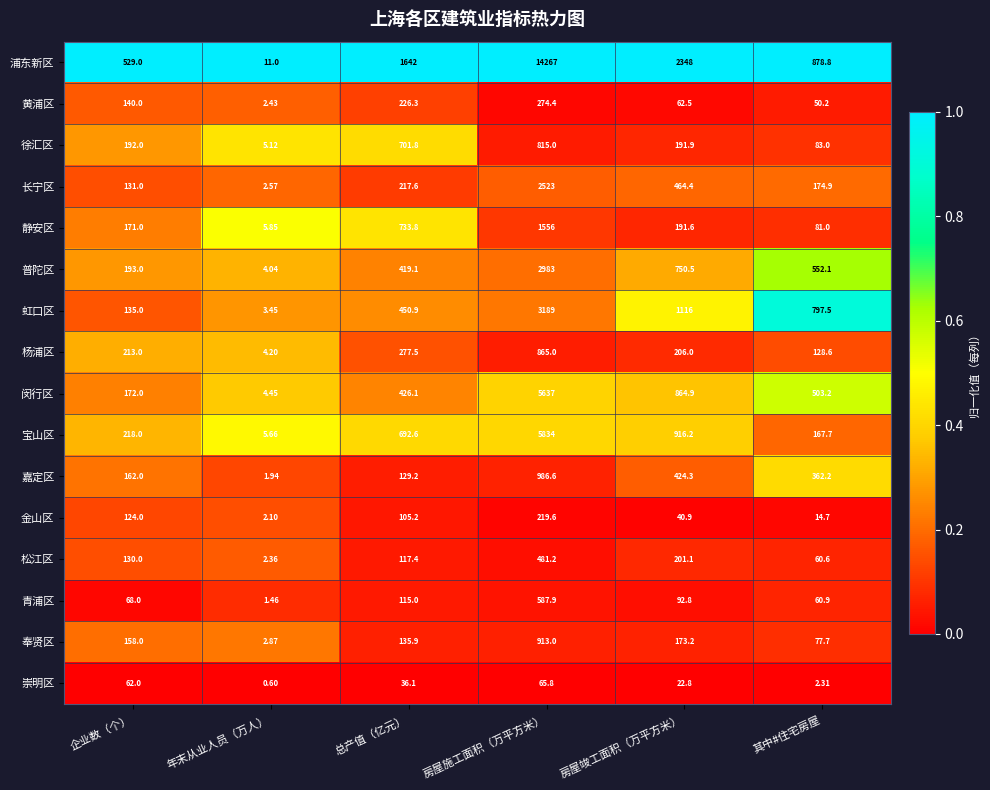

What is the spread (max minus min) of values at 总产值（亿元）?

1605.9